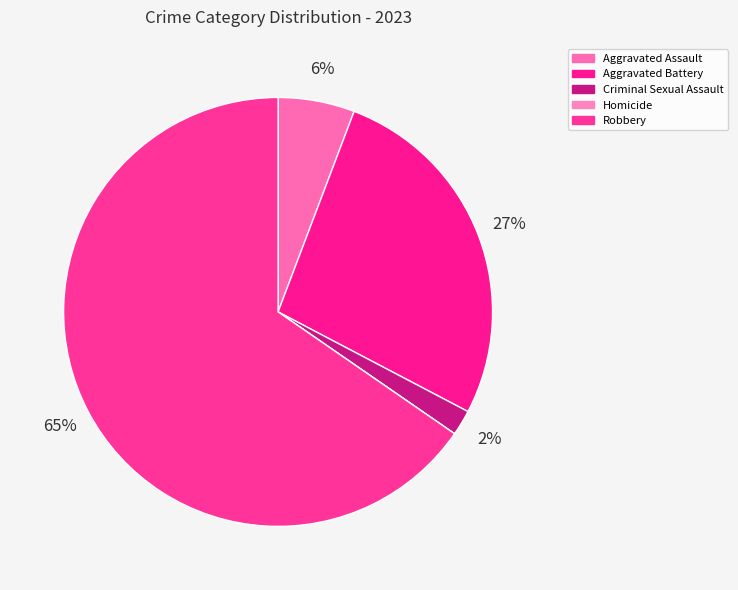

Which category has the smallest portion of the pie?

Homicide